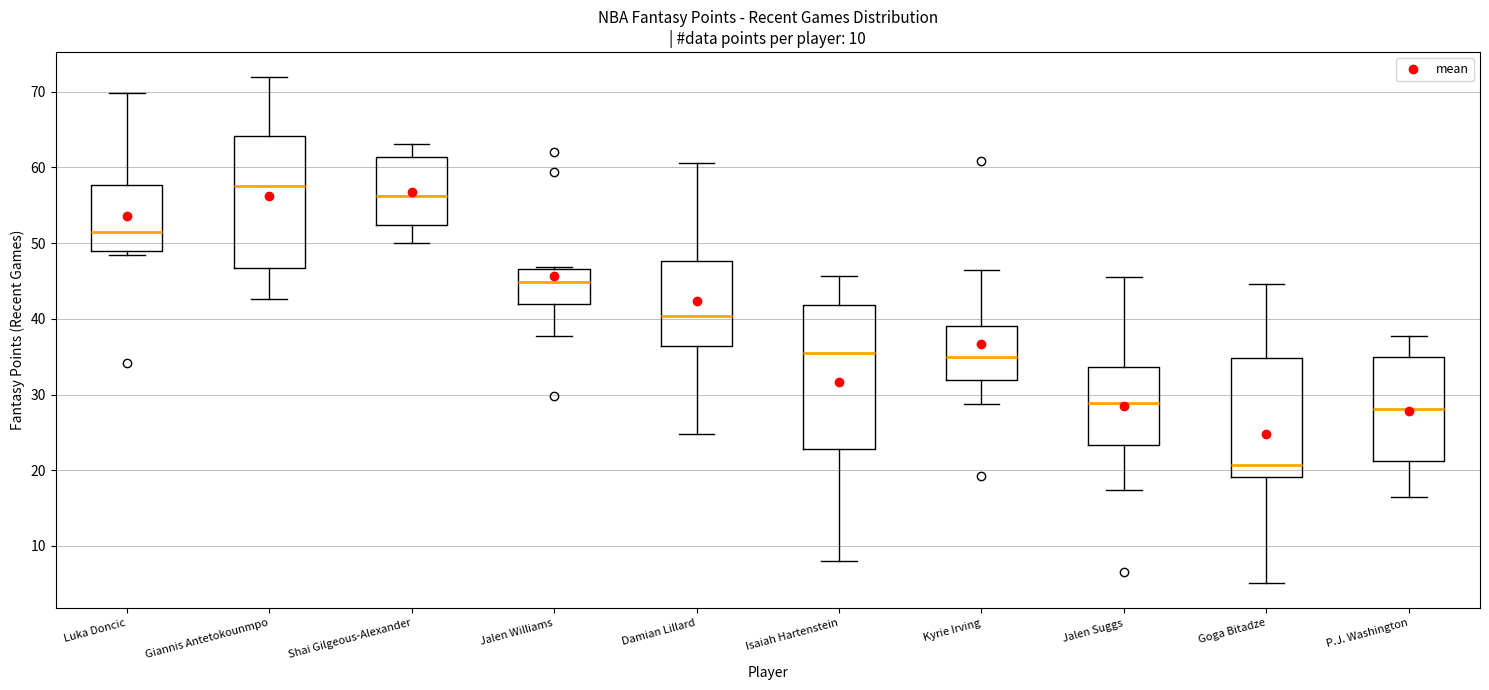

Which box is the tallest, from its lower edge to its upper edge?

Isaiah Hartenstein